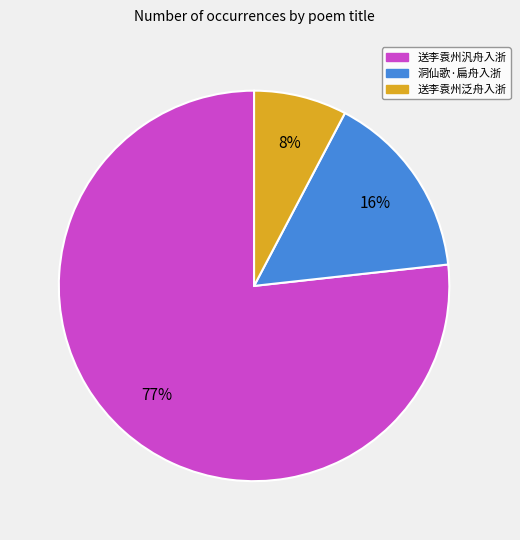

Does any single category account for the majority?

Yes